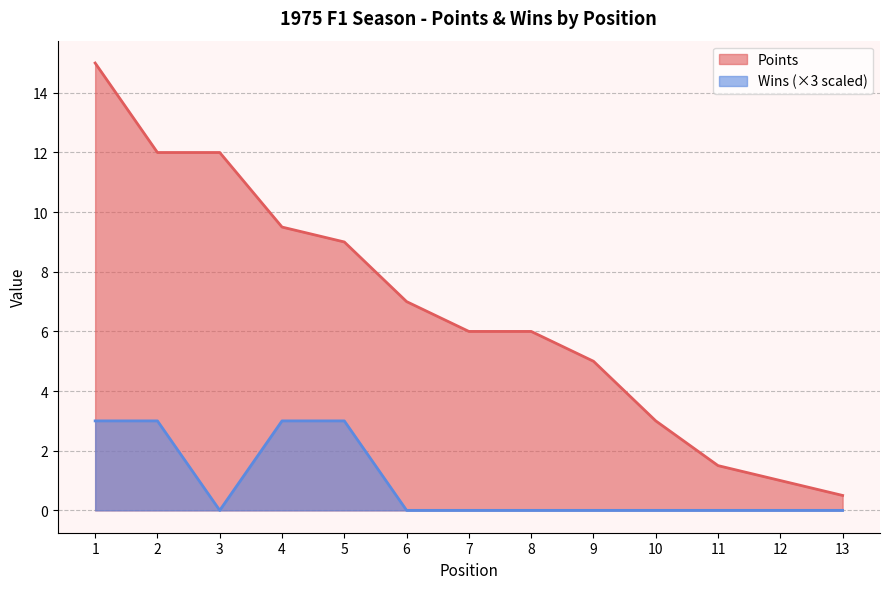

True or false: Wins and Points cross at least once.

False